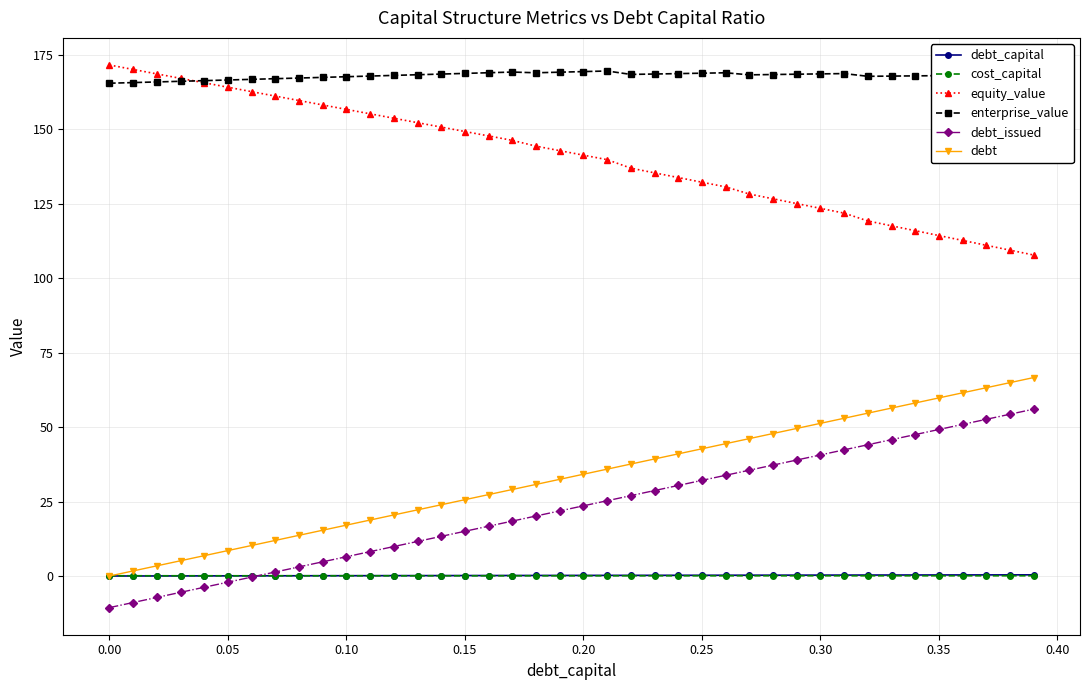

What is the value of the enterprise_value point at the 3rd from the left?

165.8